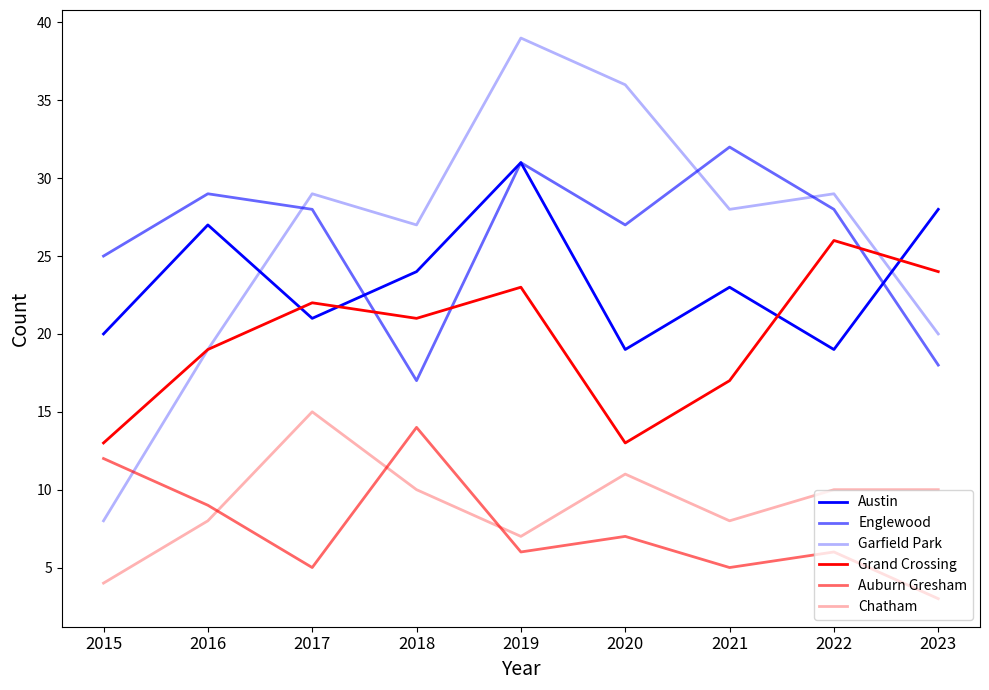

What is the total value across all series at 2018?

113